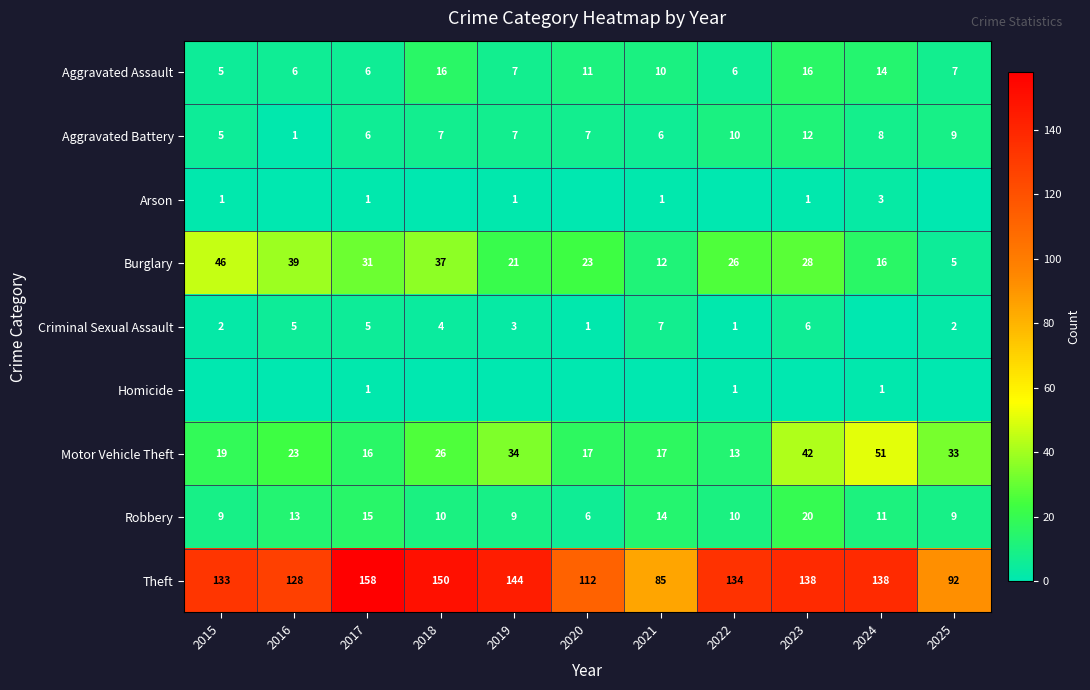

At which label does Theft first exceed 134?

2017